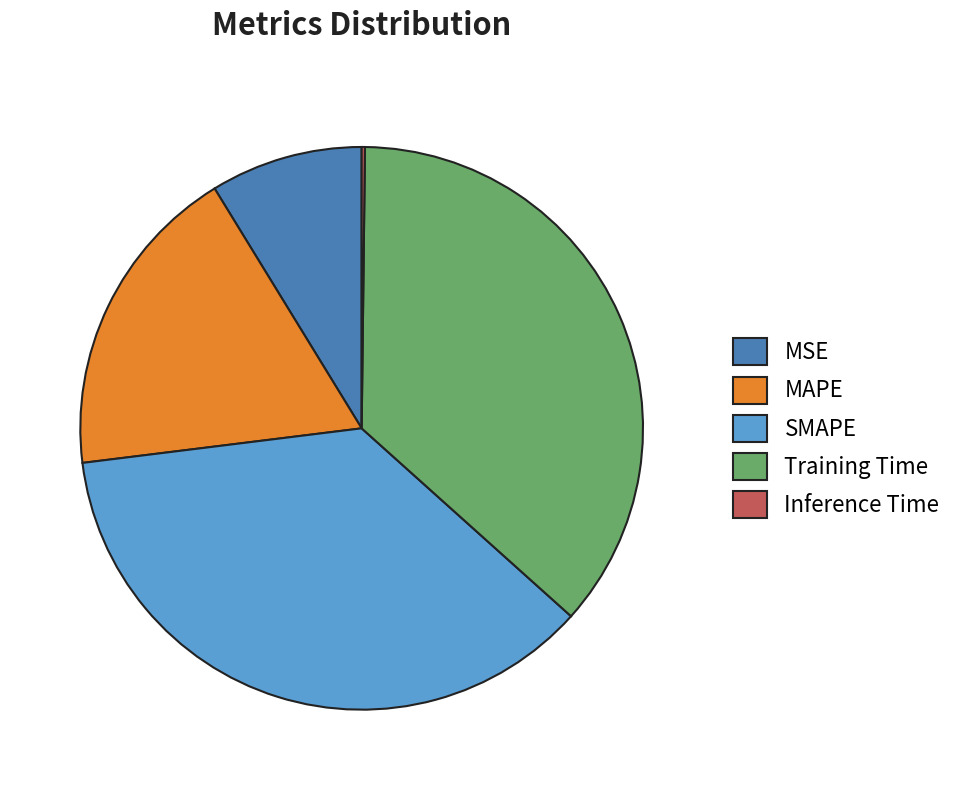

Is it true that MAPE is 18% of the pie?

True